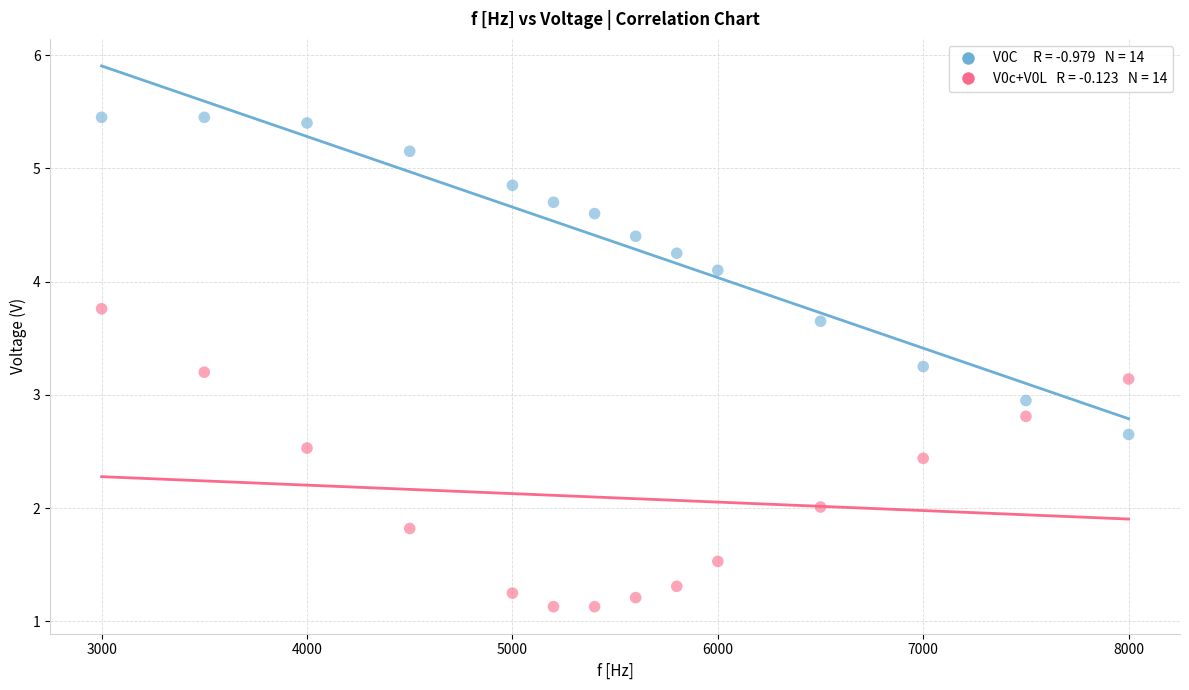

Across all data points, what is the range of X values (max minus min)?

5000.0